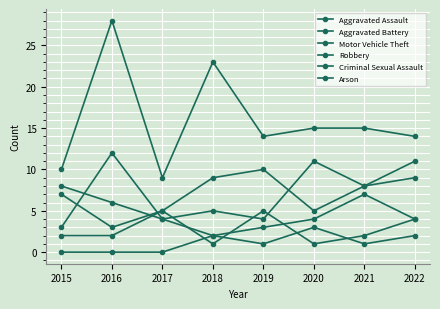

What is the greatest value displayed?

28